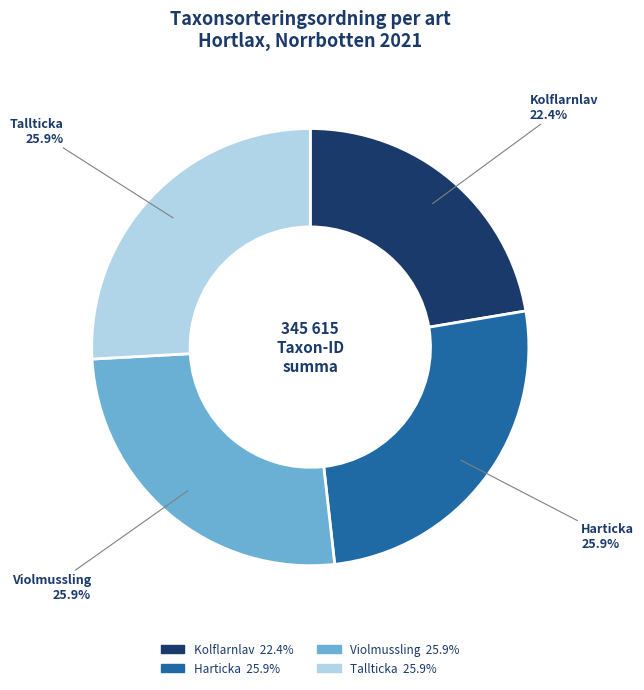

To the nearest percent, what percentage of the pie is Violmussling?

26%